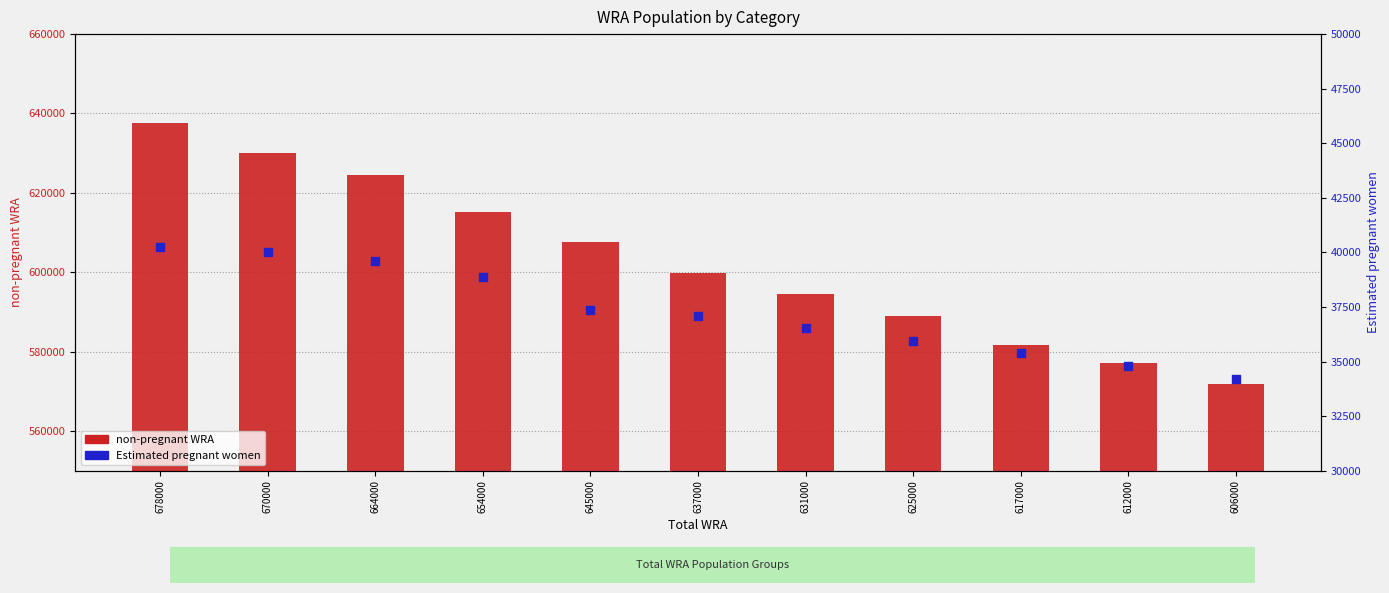

Which series contains the lowest Y value?

Estimated pregnant women